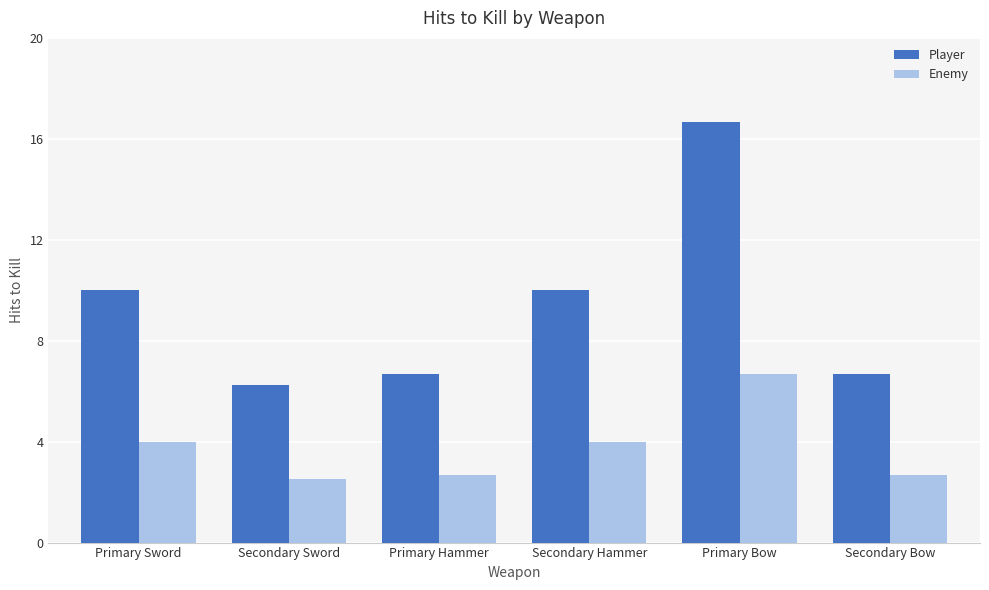

At which label does Enemy reach its peak?

Primary Bow